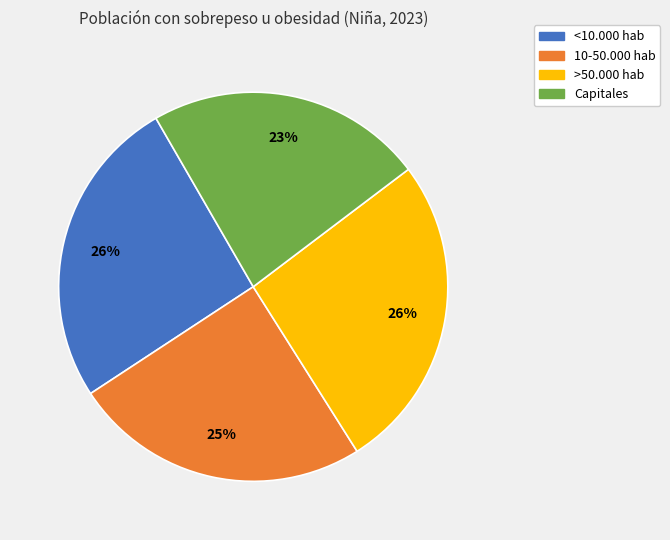

Count the number of slices in the pie.

4